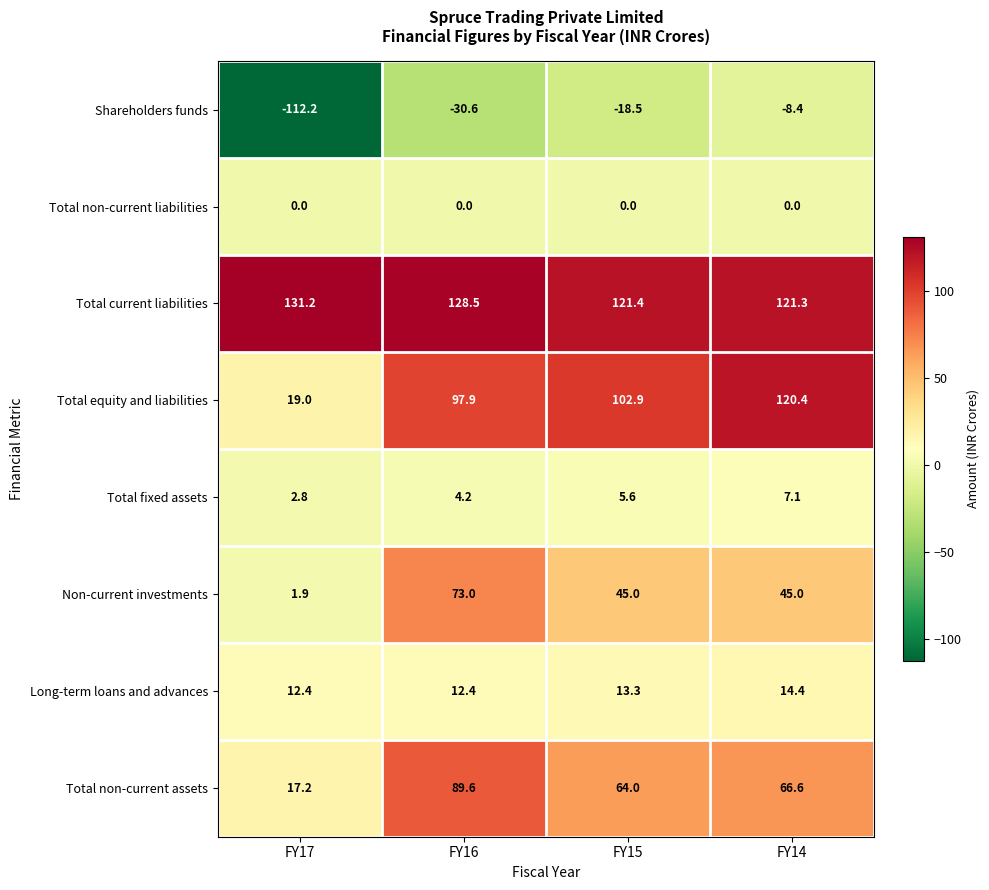

True or false: Total equity and liabilities has a value of 120.4 at FY14.

True